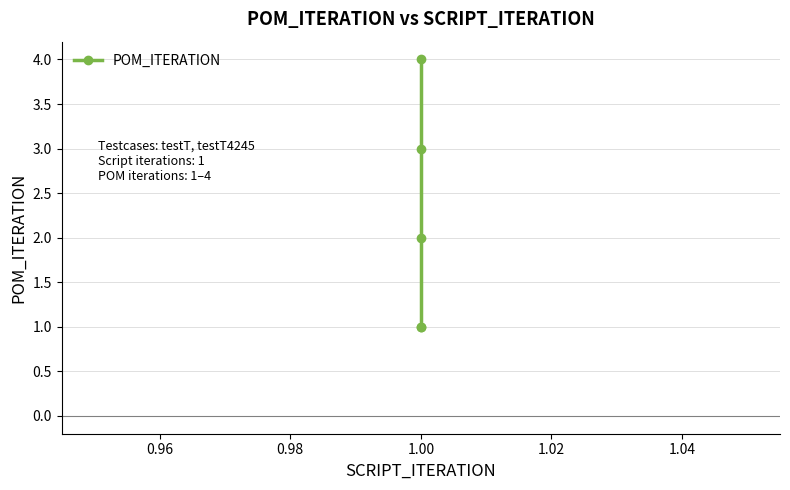

What is the label of the 2nd point from the right?

1.00